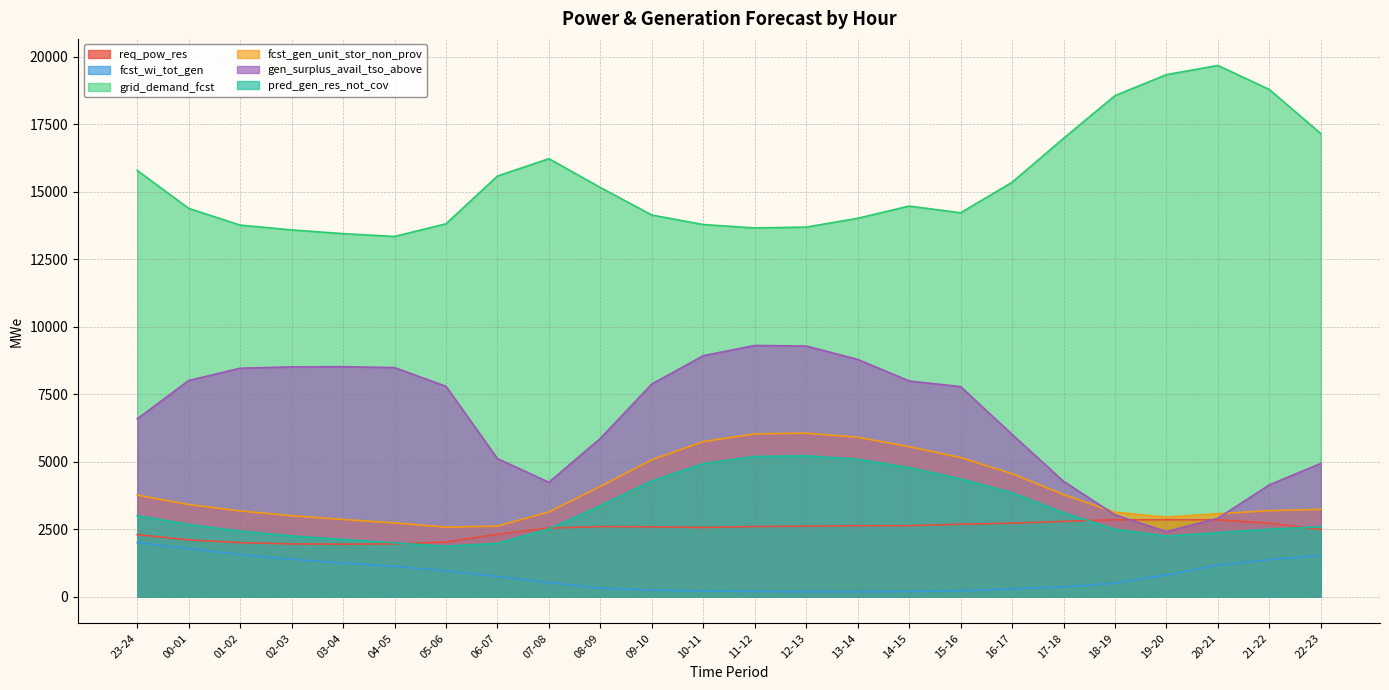

At which label does pred_gen_res_not_cov reach its minimum?

05-06